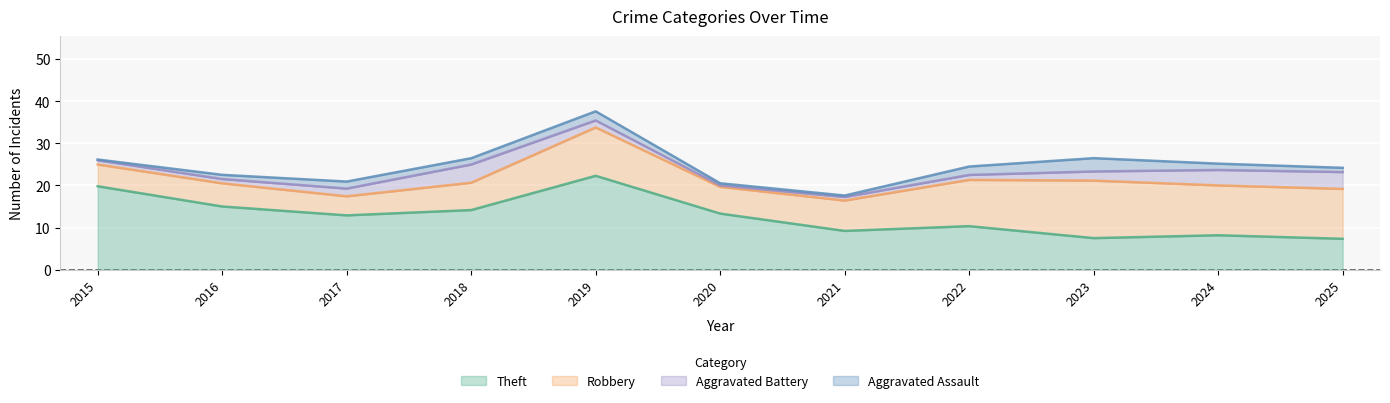

What is the total value across all series at 2023?

26.5